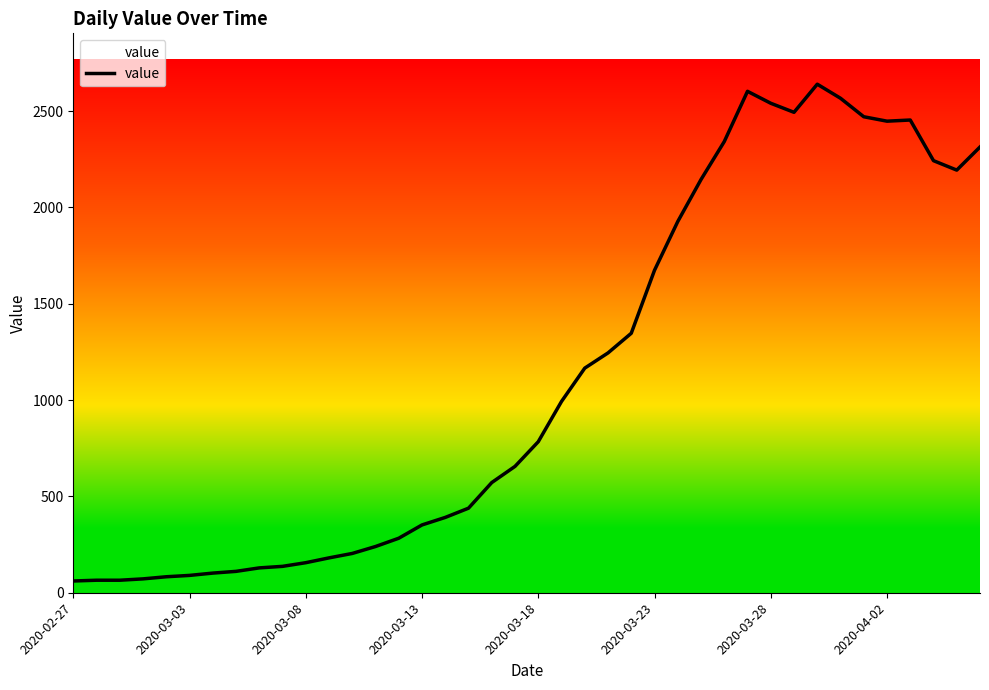

What is the smallest value displayed?

61